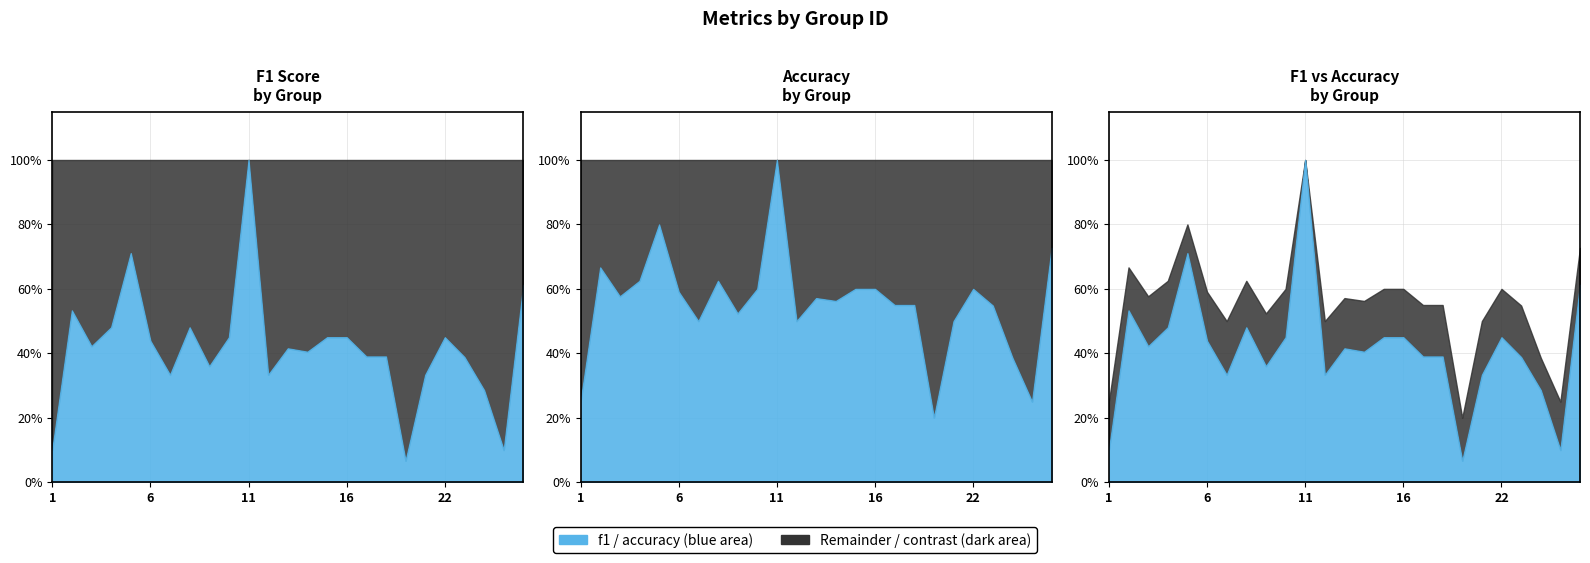

True or false: kappa and accuracy intersect in this chart.

False